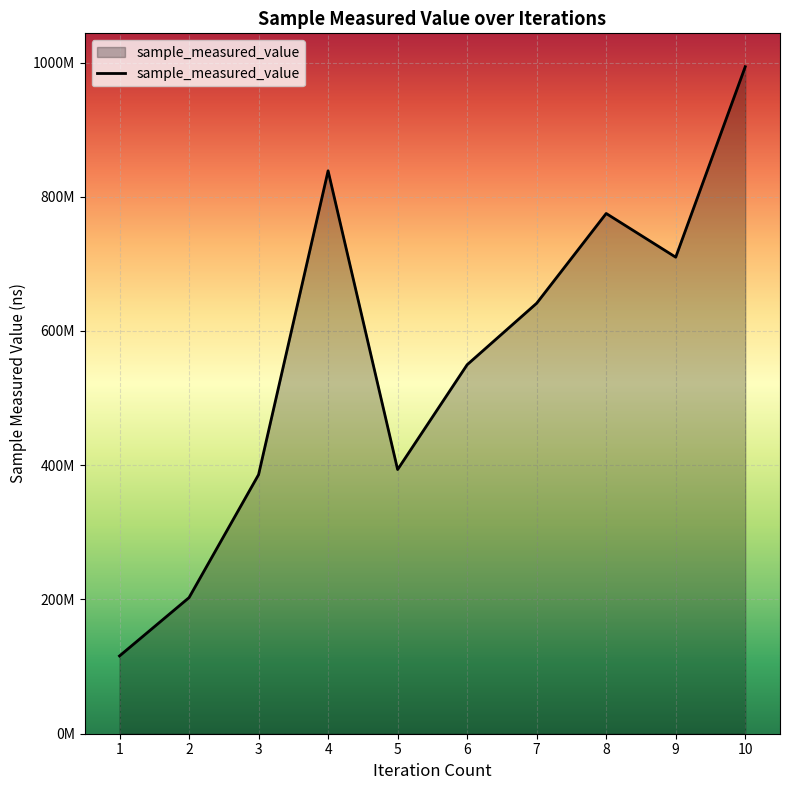

Between 9 and 1, which is larger?

9